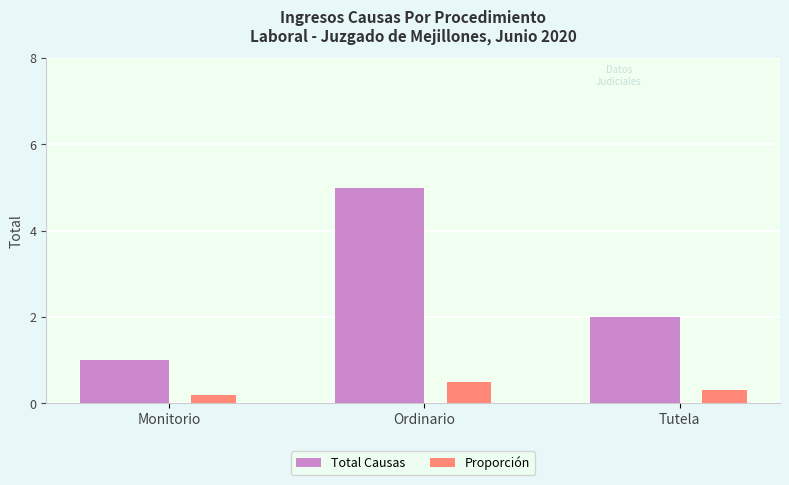

Count the Proporción values in the range 0 to 1.

3